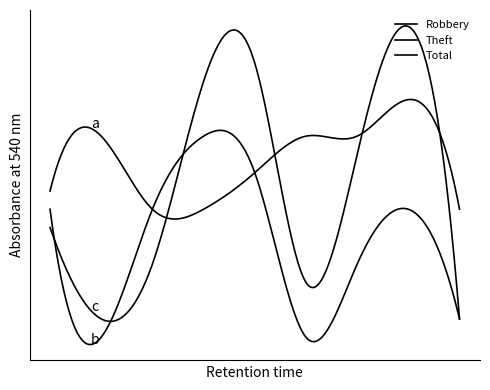

Reading left to right, extract all data points from this chart.

Robbery: 5	8	4	4	6	8	8	10	4
Theft: 11	4	11	15	13	4	8	11	5
Total: 17	12	15	25	26	14	21	28	12